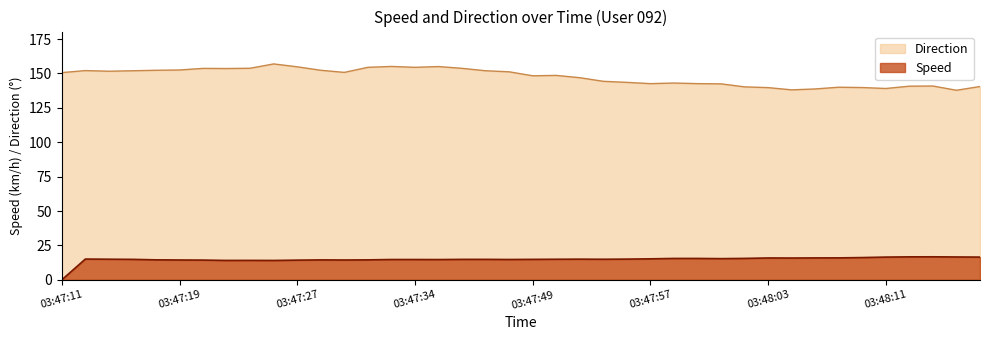

Reading left to right, extract all data points from this chart.

speed: 03:47:11=0.0	03:47:13=15.1	03:47:15=15.0	03:47:16=14.9	03:47:17=14.5	03:47:19=14.4	03:47:21=14.4	03:47:22=14.1	03:47:24=14.1	03:47:26=14.1	03:47:27=14.3	03:47:28=14.5	03:47:30=14.4	03:47:31=14.5	03:47:32=14.8	03:47:34=14.8	03:47:35=14.7	03:47:37=14.9	03:47:47=14.9	03:47:48=14.8	03:47:49=14.9	03:47:51=15.0	03:47:52=15.0	03:47:54=15.0	03:47:55=15.1	03:47:57=15.3	03:47:58=15.6	03:47:59=15.6	03:48:00=15.4	03:48:02=15.6	03:48:03=15.9	03:48:04=15.8	03:48:06=15.9	03:48:08=16.0	03:48:09=16.2	03:48:11=16.5	03:48:13=16.7	03:48:15=16.7	03:48:17=16.6	03:48:18=16.5
direction: 03:47:11=150.6	03:47:13=152.1	03:47:15=151.6	03:47:16=152.0	03:47:17=152.3	03:47:19=152.5	03:47:21=153.7	03:47:22=153.6	03:47:24=153.8	03:47:26=156.9	03:47:27=154.9	03:47:28=152.3	03:47:30=150.8	03:47:31=154.5	03:47:32=155.1	03:47:34=154.5	03:47:35=155.0	03:47:37=153.7	03:47:47=152.0	03:47:48=151.2	03:47:49=148.3	03:47:51=148.6	03:47:52=146.9	03:47:54=144.3	03:47:55=143.6	03:47:57=142.6	03:47:58=143.1	03:47:59=142.6	03:48:00=142.5	03:48:02=140.3	03:48:03=139.7	03:48:04=138.1	03:48:06=138.8	03:48:08=140.0	03:48:09=139.8	03:48:11=139.1	03:48:13=140.8	03:48:15=140.9	03:48:17=137.8	03:48:18=140.5